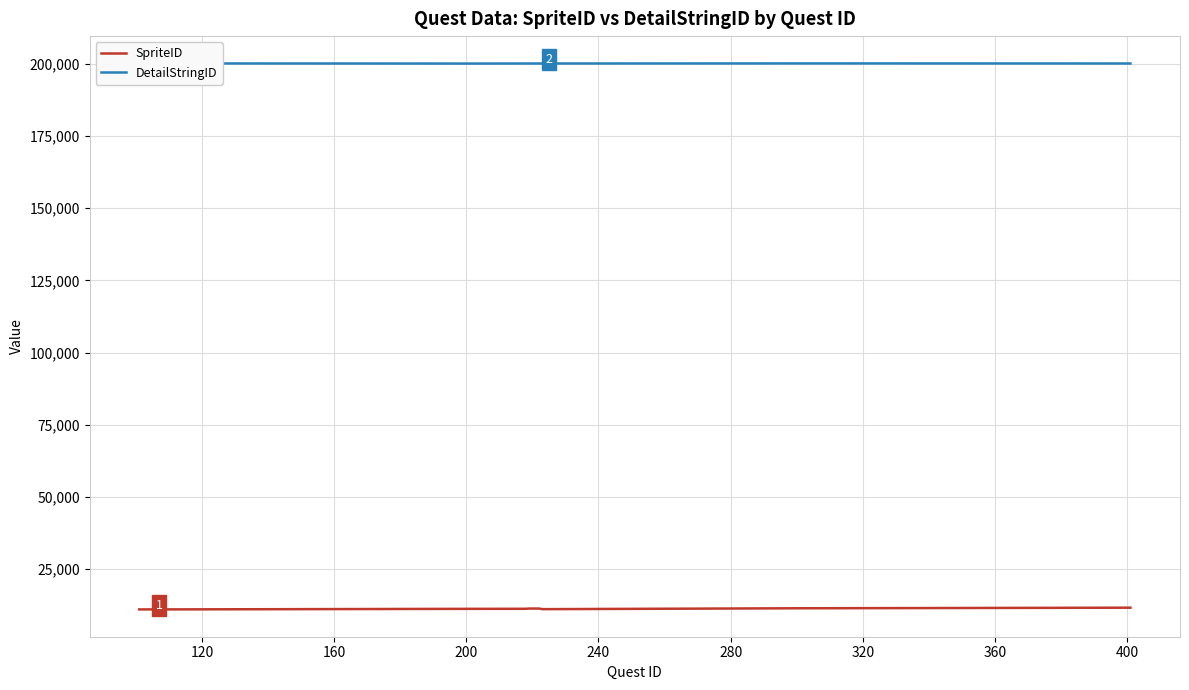

What is the minimum value for SpriteID?

11101